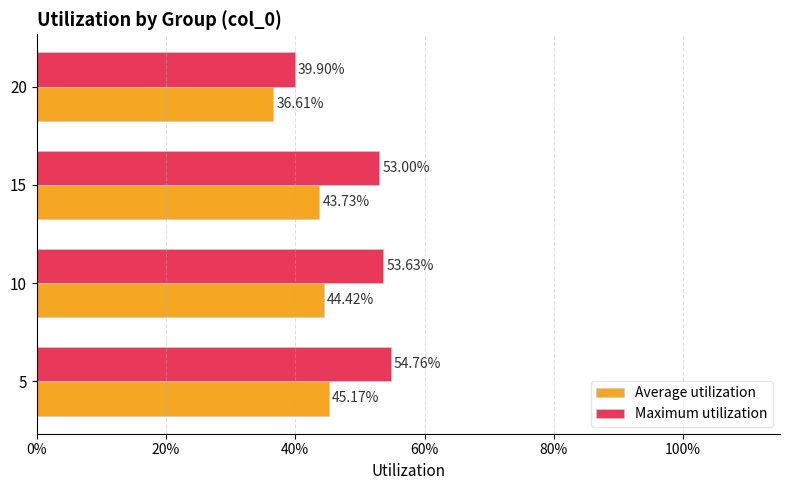

What is the difference between the maximum and minimum values in the Maximum utilization series?

0.1